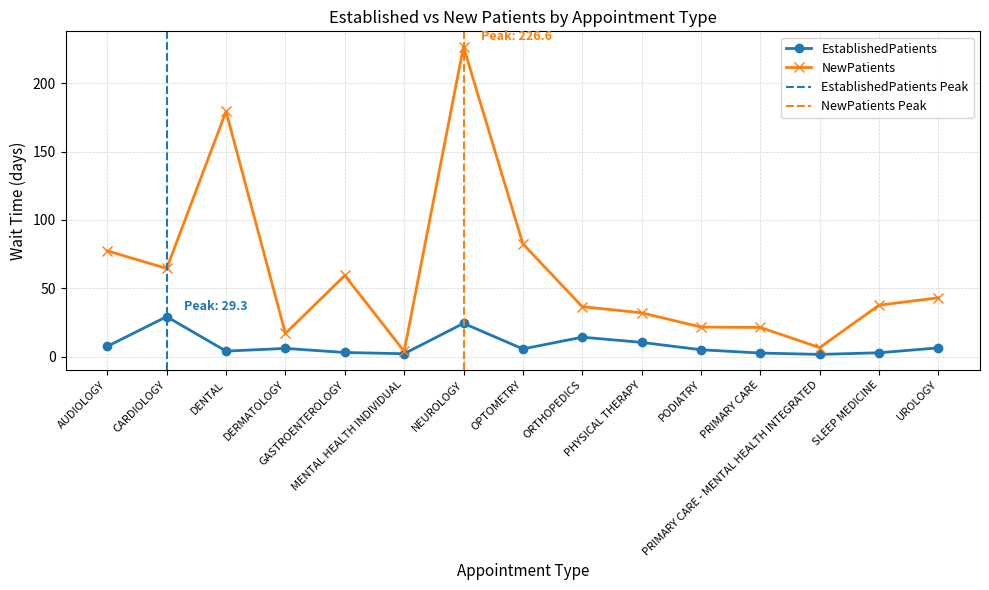

Reading left to right, list all the values displayed in this chart.

EstablishedPatients: 7.6	29.3	4.1	6.1	3.1	2.2	24.4	5.7	14.3	10.5	5.1	2.7	1.7	2.9	6.5
NewPatients: 77.4	64.5	179.3	17.0	59.4	4.0	226.6	82.5	36.6	32.1	21.7	21.4	6.7	37.7	43.1